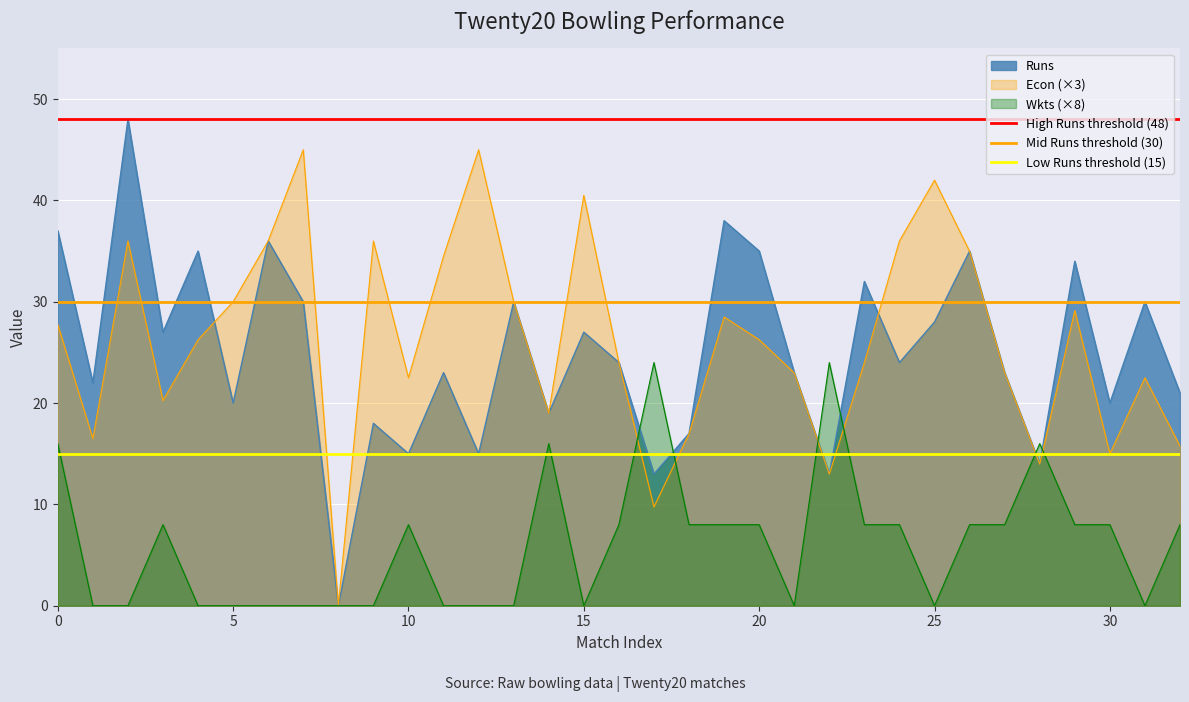

How many lines are shown in the chart?

3